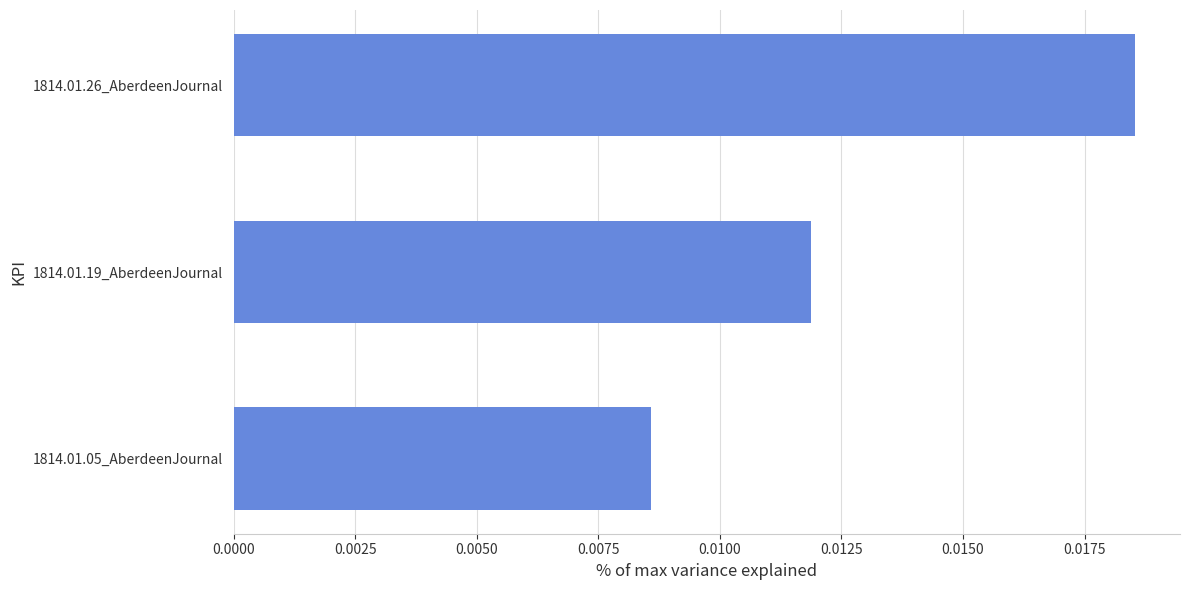

Are the bars grouped side by side (vs. stacked)?

No